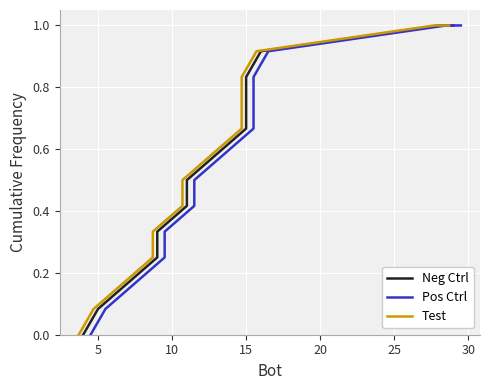

At how many categories does at least one series exceed 0?

13